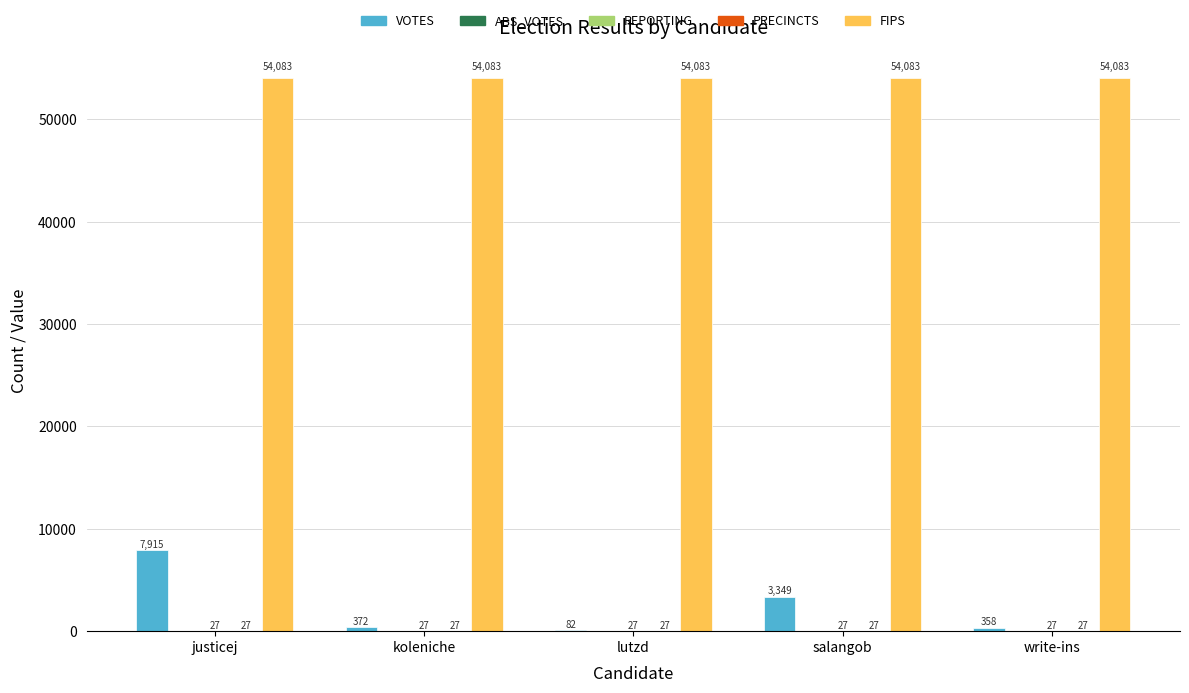

Between koleniche and write-ins, which series saw the biggest shift?

VOTES